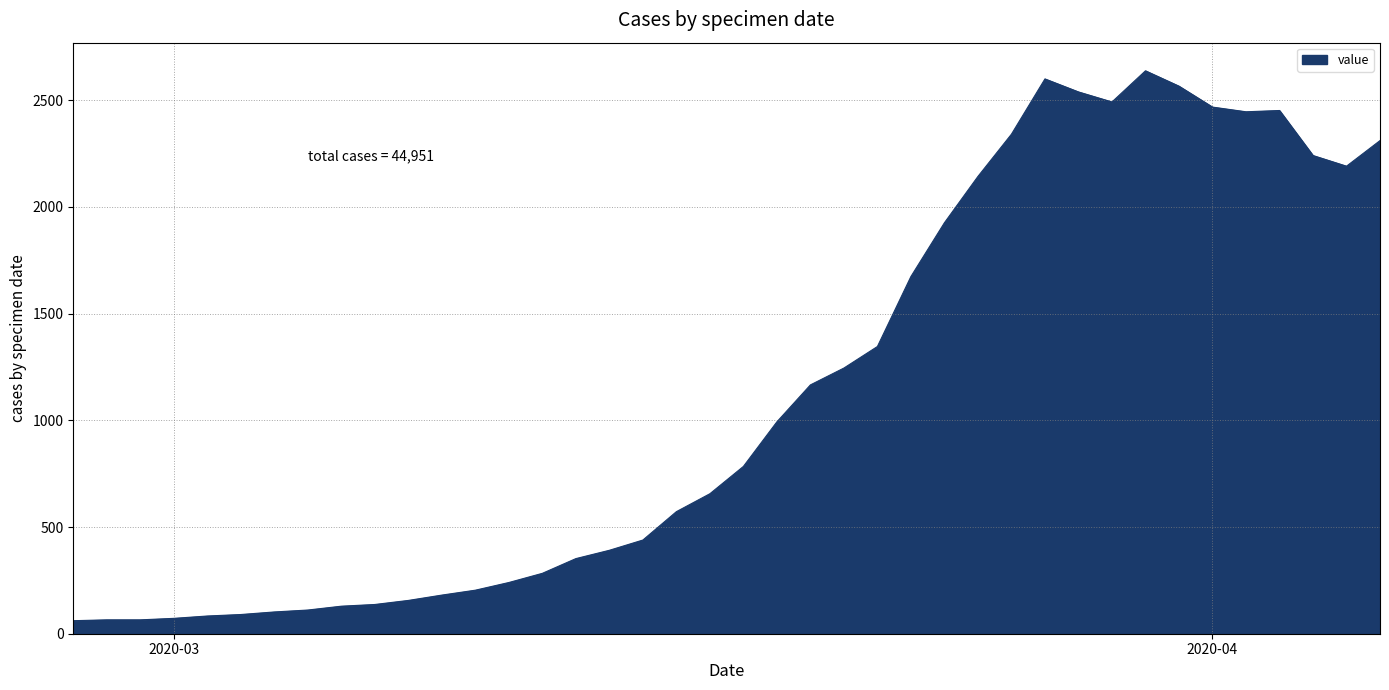

What is the greatest value displayed?

2638